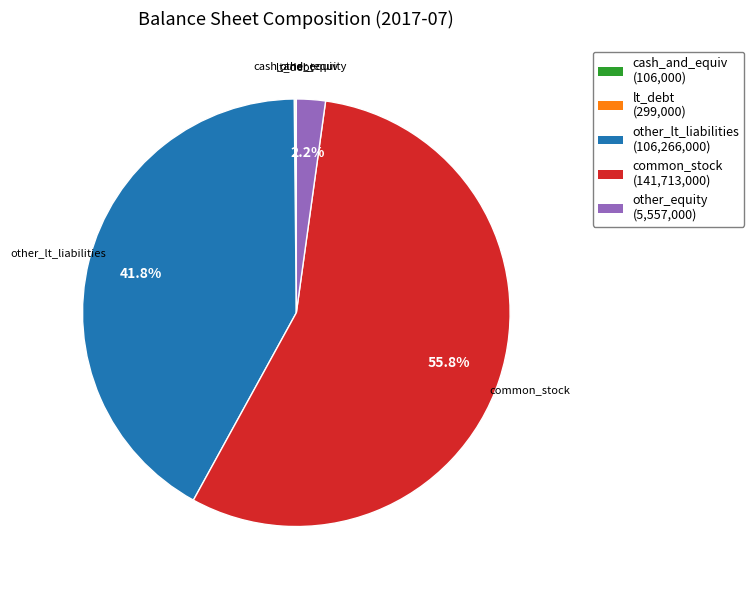

Which category has the biggest portion of the pie?

common_stock